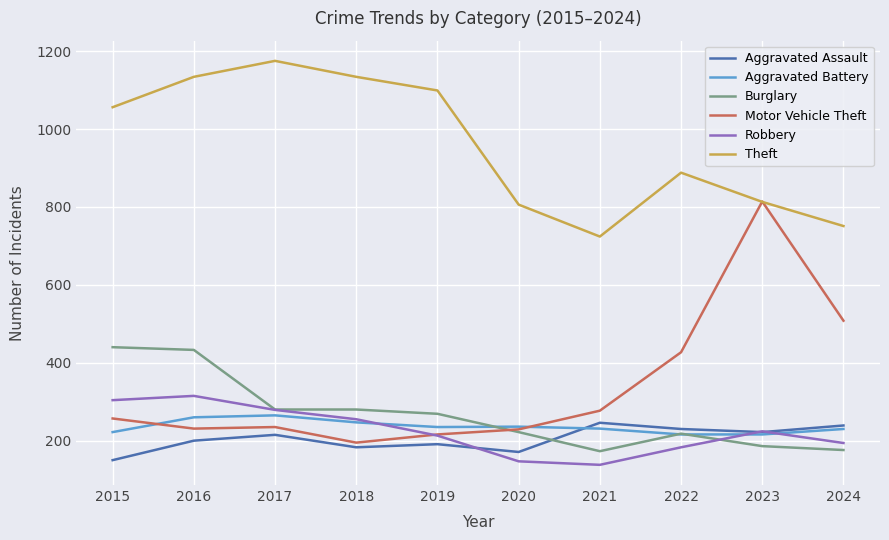

Which series has the largest total across all categories?

Theft